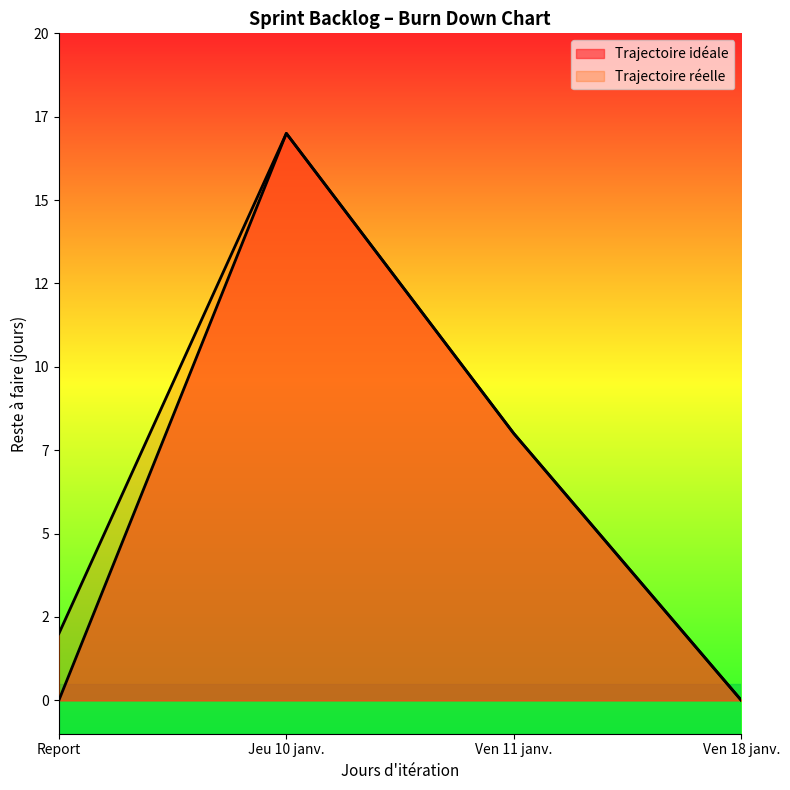

What position from the right is Report?

4